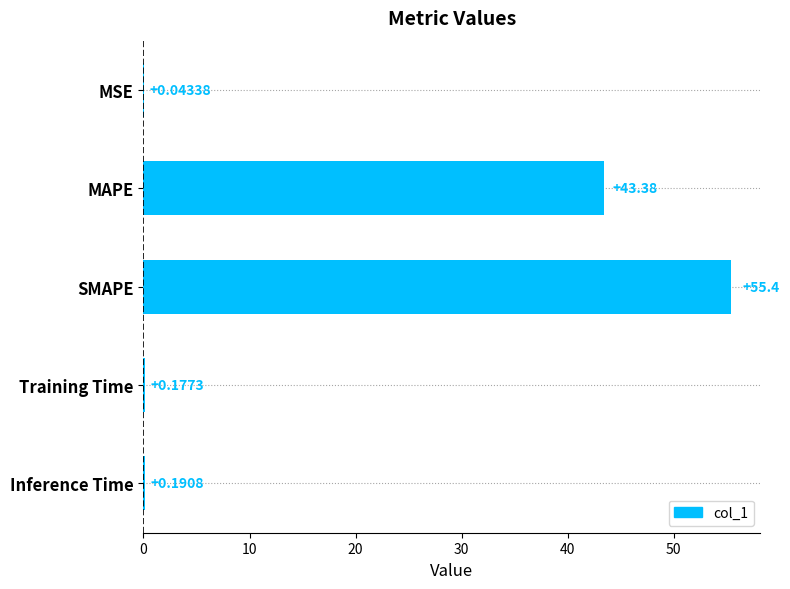

What is the sum of all values?

99.2